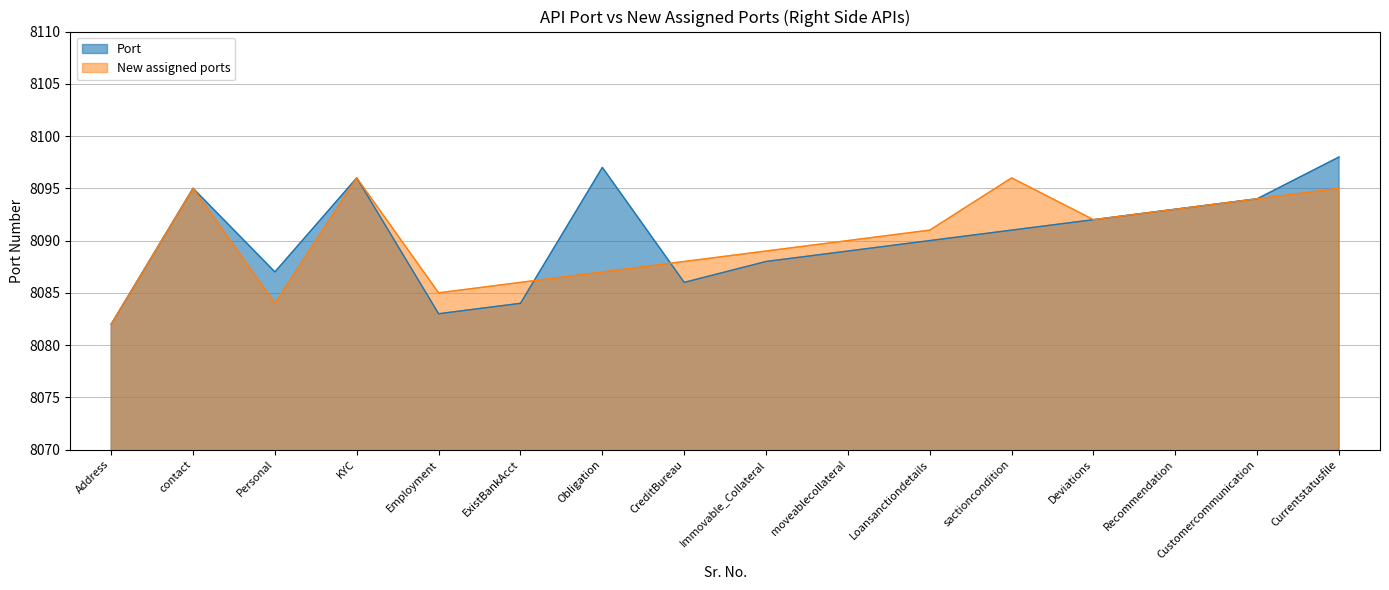

Which series has the widest spread of values?

Port